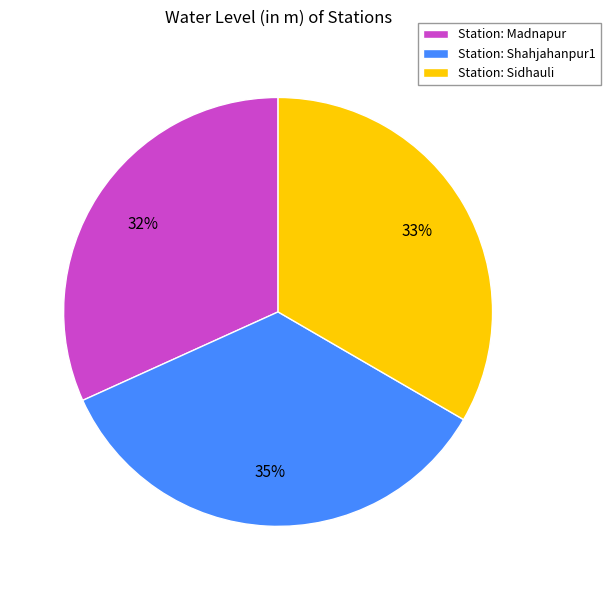

Between Station: Sidhauli and Station: Madnapur, which is larger?

Station: Sidhauli